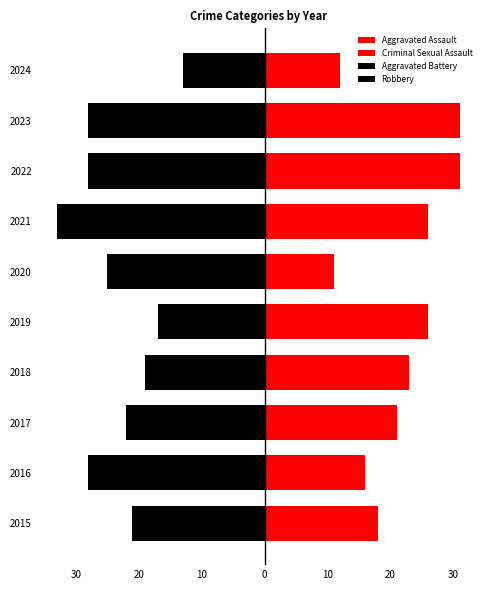

How many categories are shown in the chart?

10